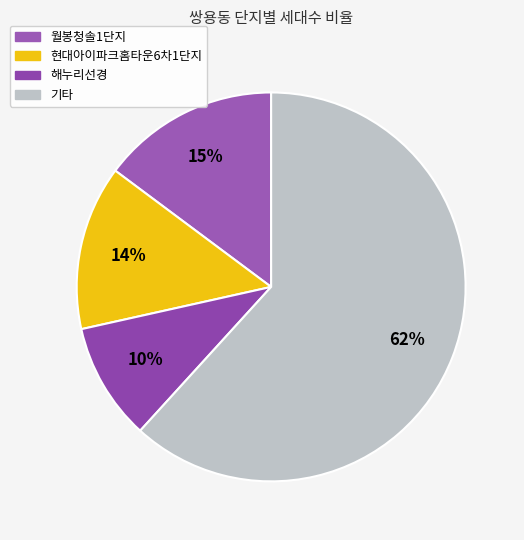

How many slices are in this pie chart?

4